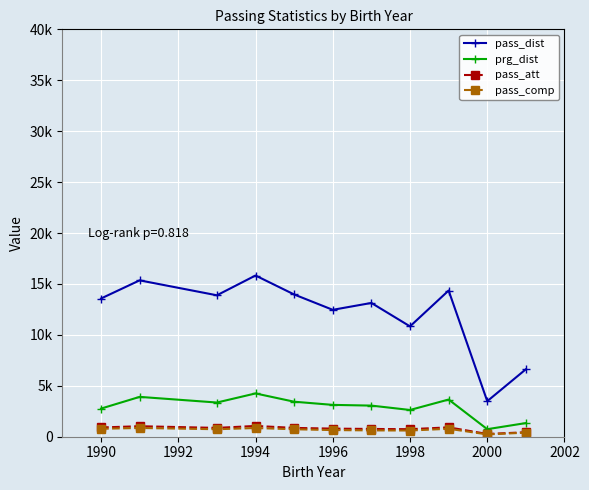

What are all the series names shown in the legend?

pass_dist, prg_dist, pass_att, pass_comp